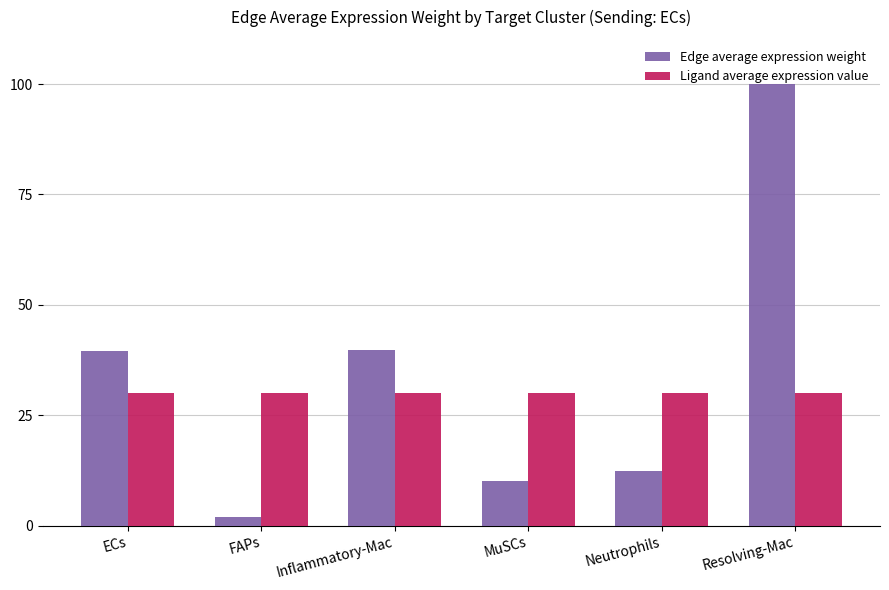

Which series has the widest spread of values?

Edge average expression weight